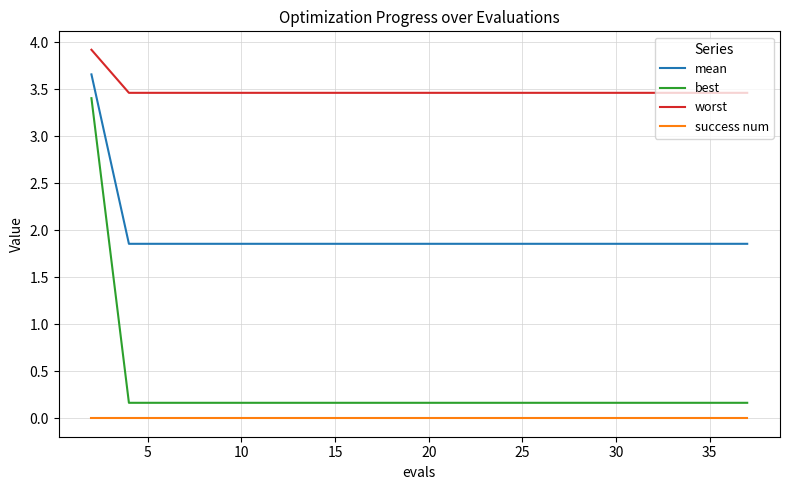

True or false: best and success num cross at least once.

False